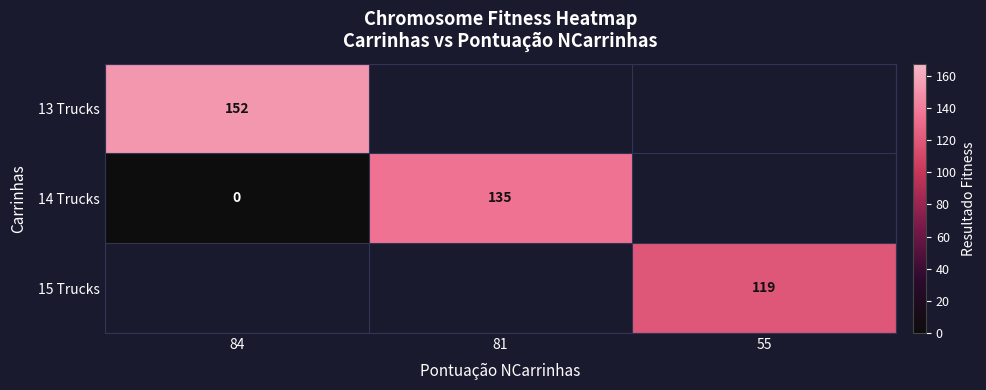

Rank the series by their maximum value, from highest to lowest.

13 Trucks, 14 Trucks, 15 Trucks